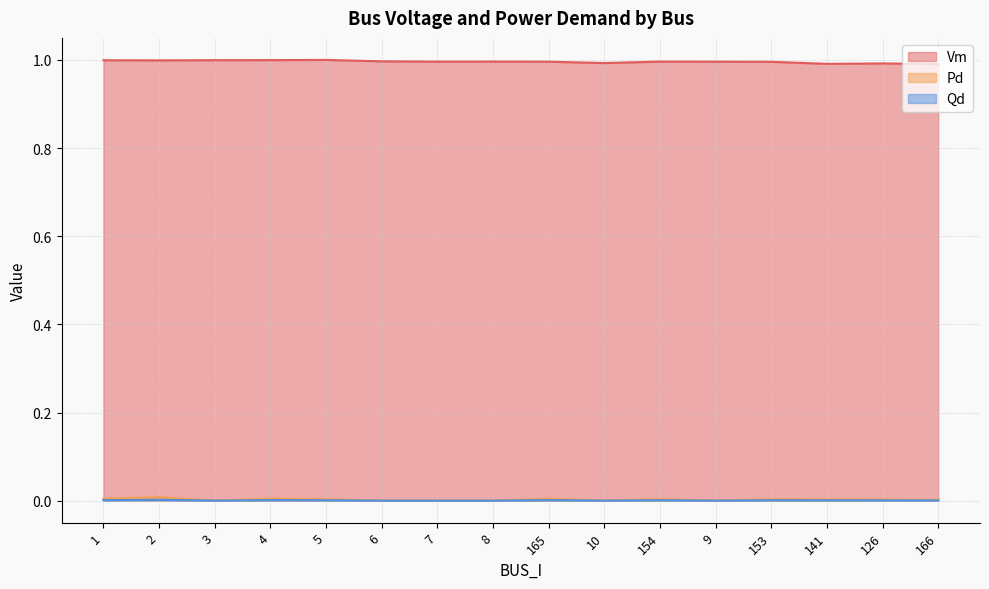

Does the chart have visible grid lines?

Yes